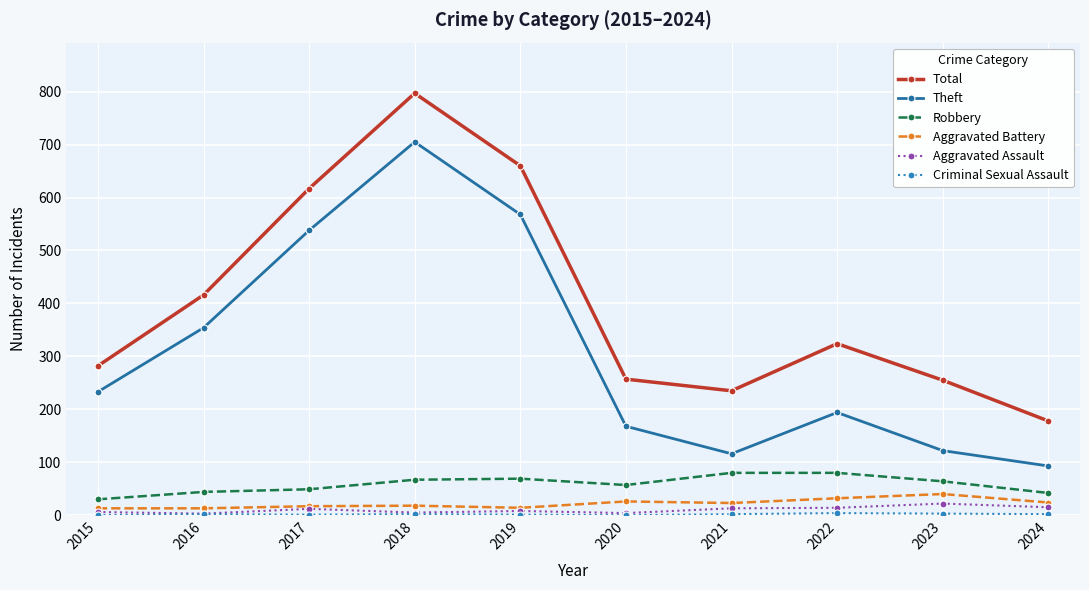

True or false: Total has a value of 352 at 2020.

False